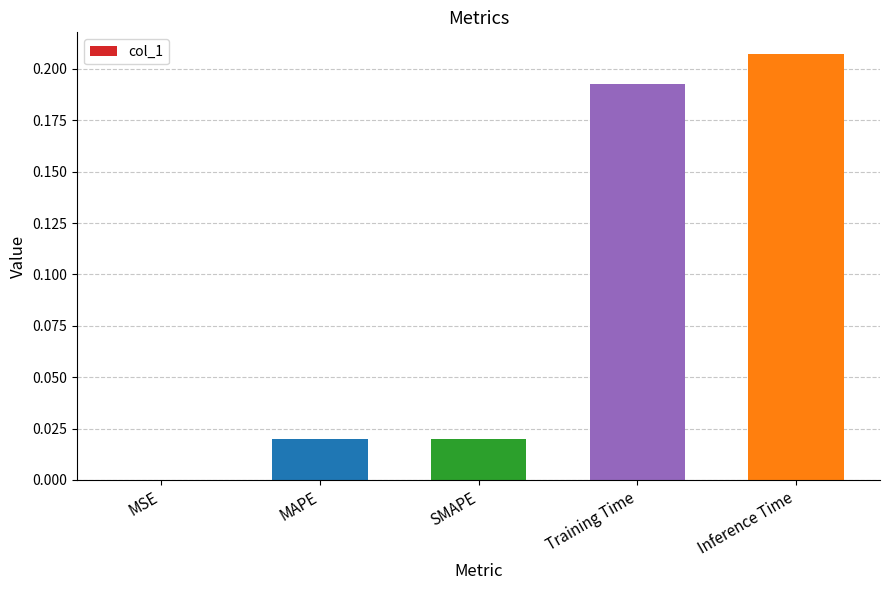

The chart shows a value of 0.0 at SMAPE. True or false?

True